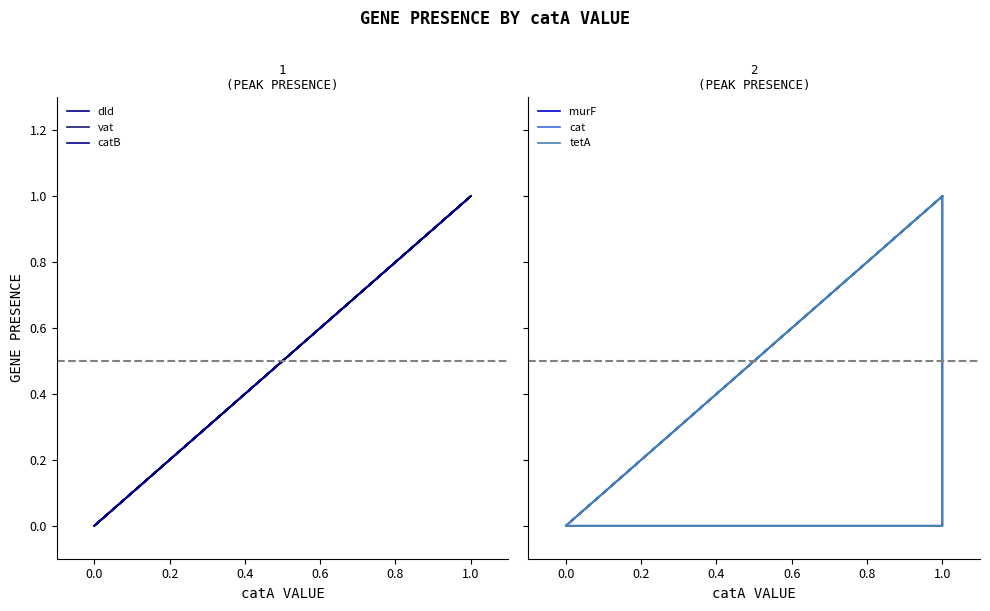

Is the value of catB at 1.0 greater than the value of tetA at 0.0?

Yes